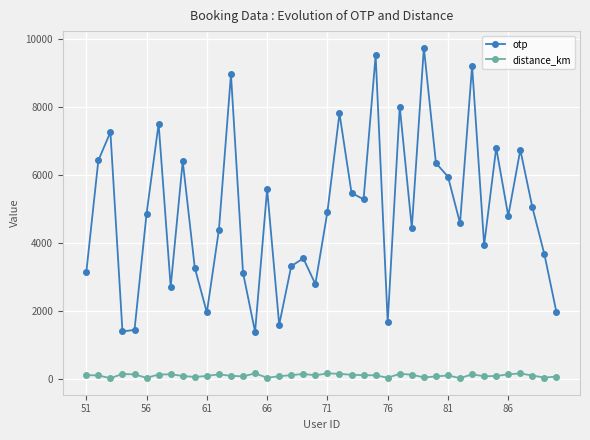

What is the difference between the maximum and minimum values in the otp series?

8348